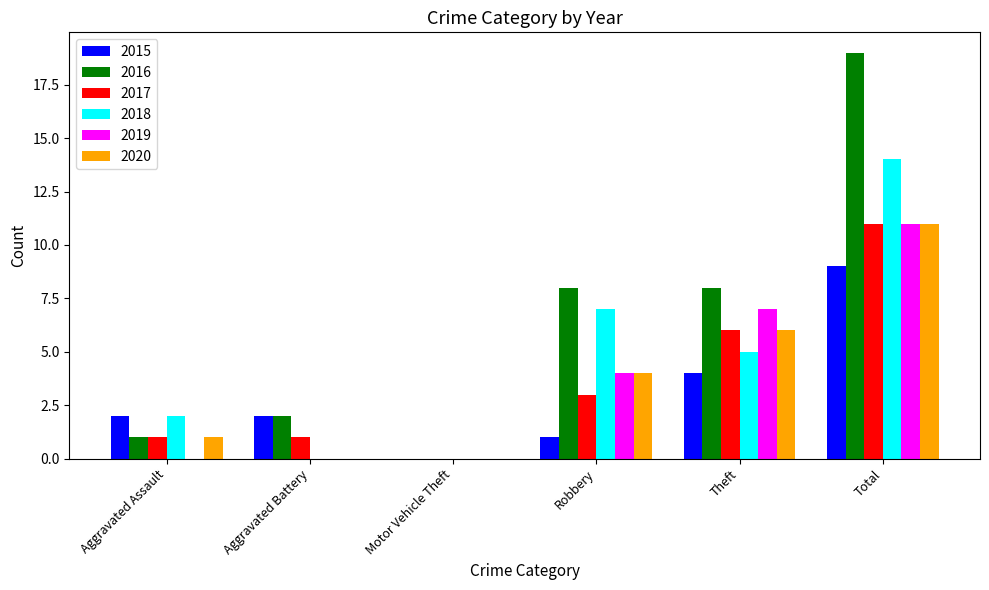

Count the number of categories in the chart.

6